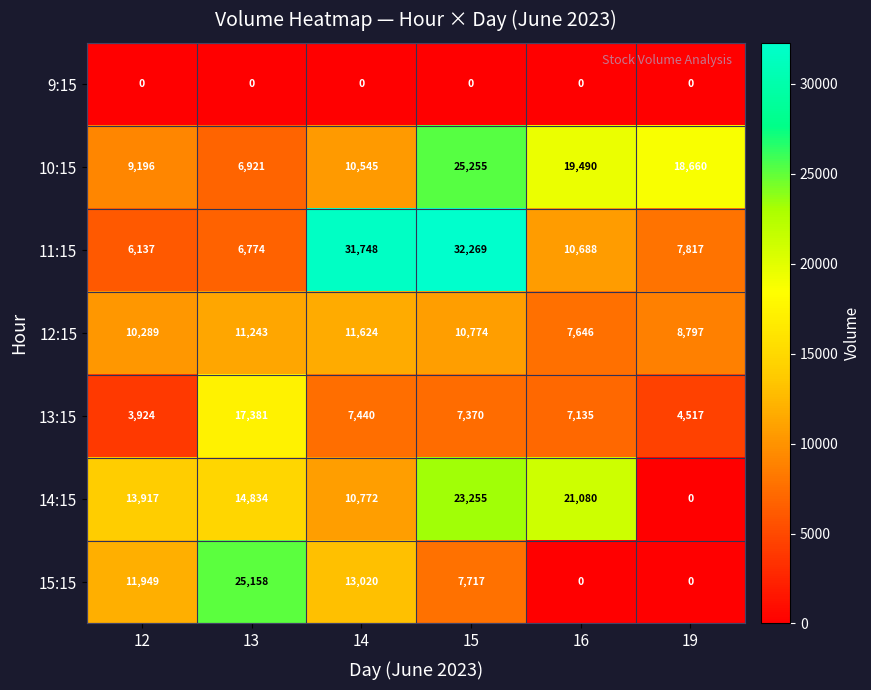

What is the total value across all series at 16?

66039